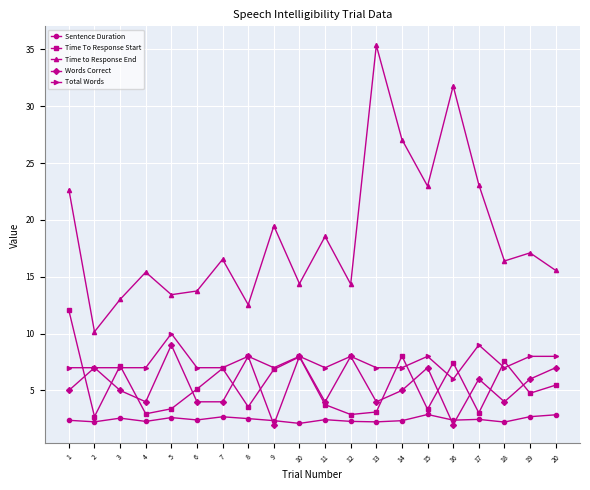

Which category has the highest value in the Time to Response End series?

13